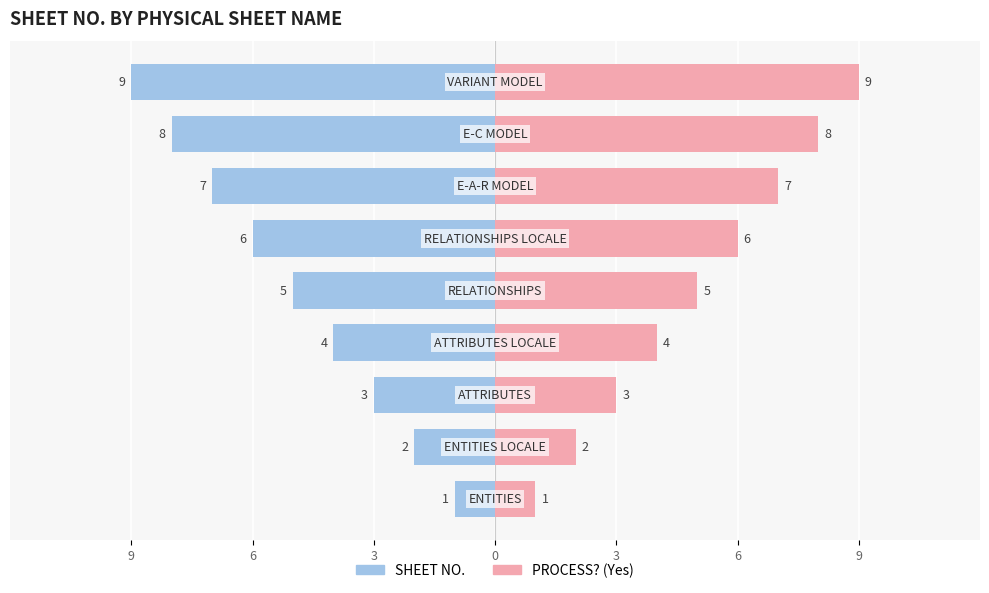

How many SHEET NO. values are between -7 and -3?

5